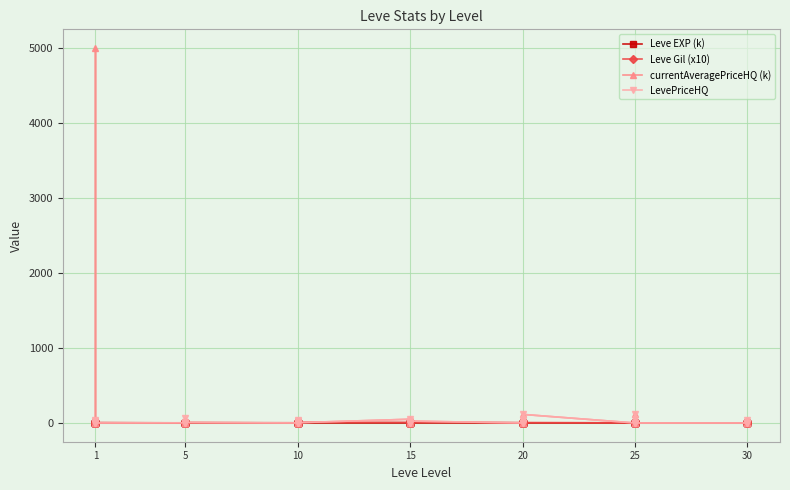

Does the chart have visible grid lines?

Yes